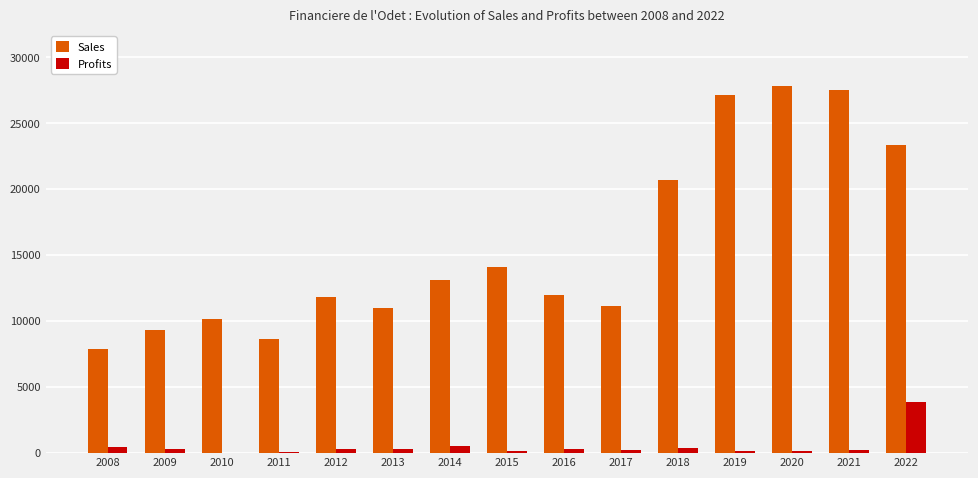

At which label does Profits first exceed 280?

2008